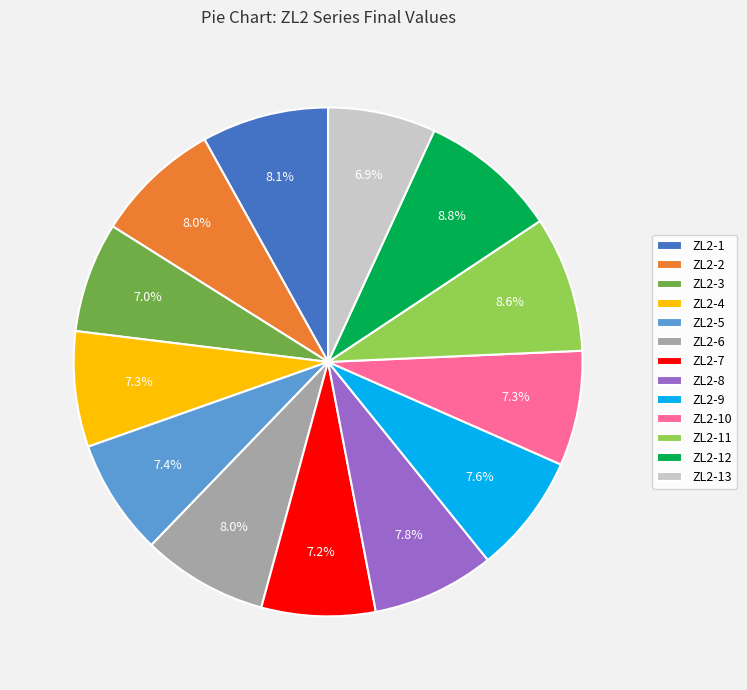

Is there a majority slice in this chart?

No